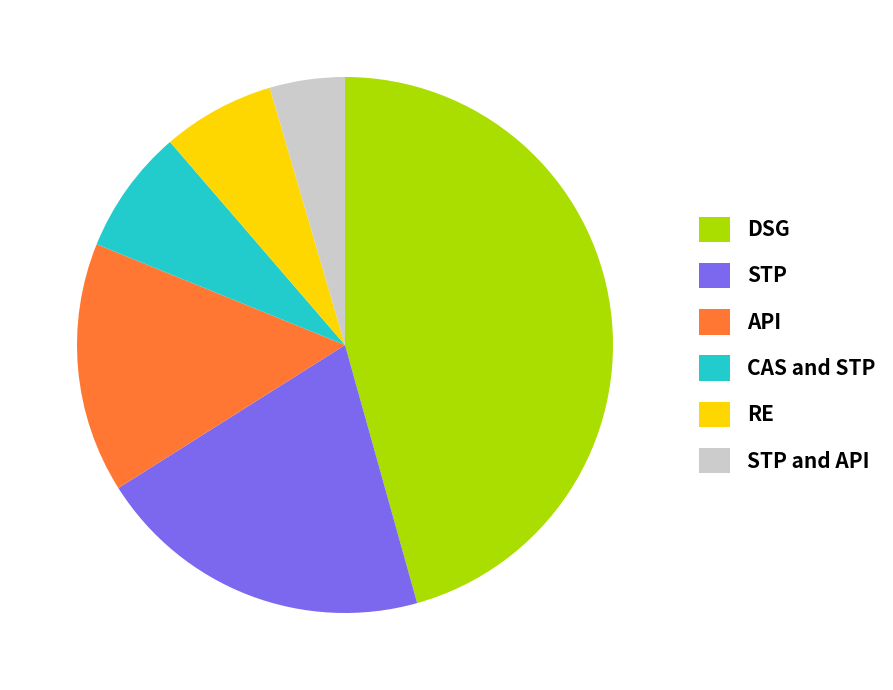

How many slices are in this pie chart?

6